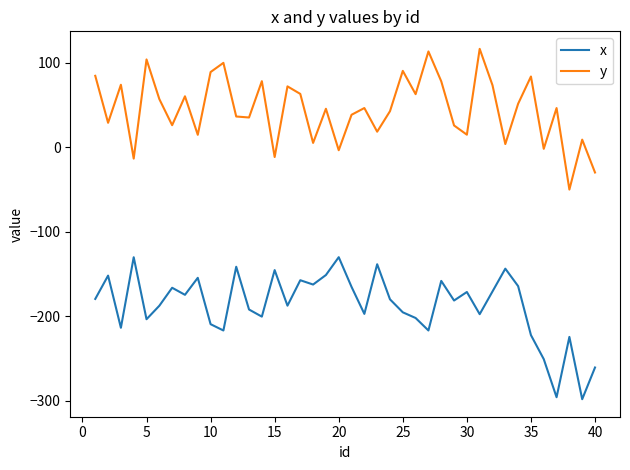

Rank the series by their maximum value, from lowest to highest.

x, y